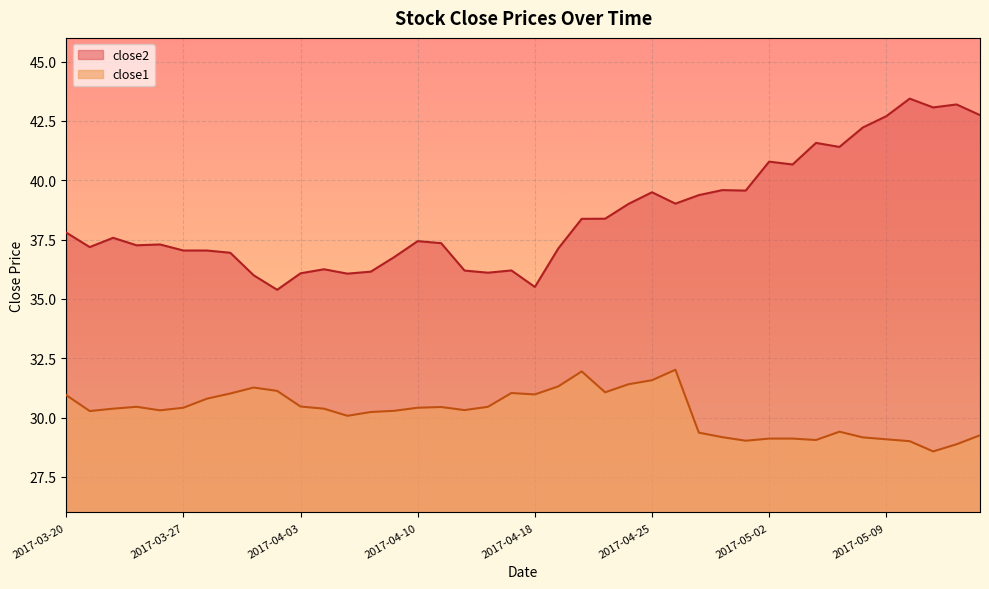

Is it true that close1 equals 30.3 at 2017-03-24?

True